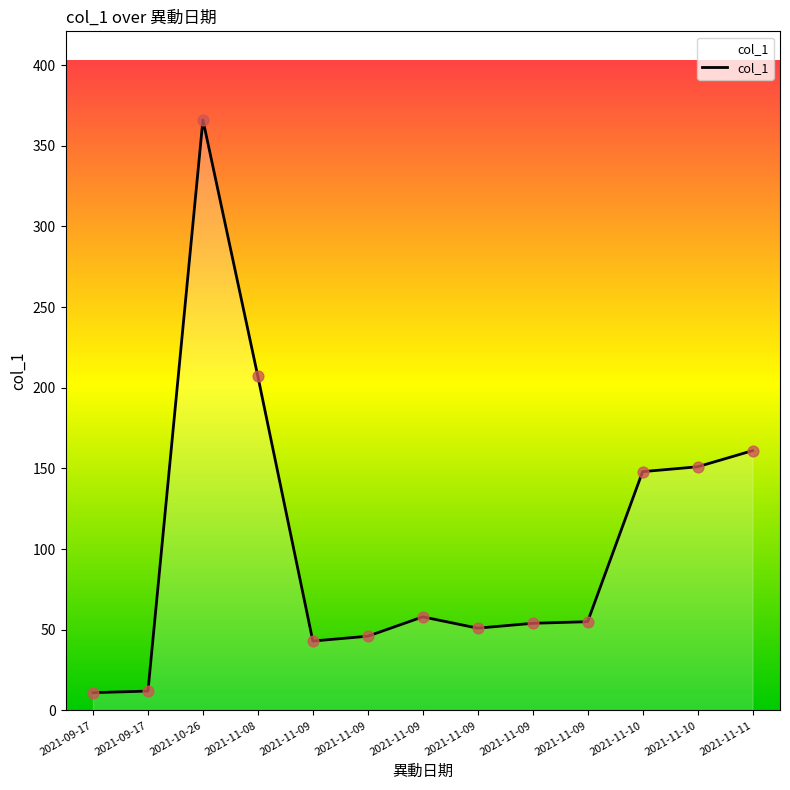

Between 2021-11-09 and 2021-11-10, which is larger?

2021-11-10